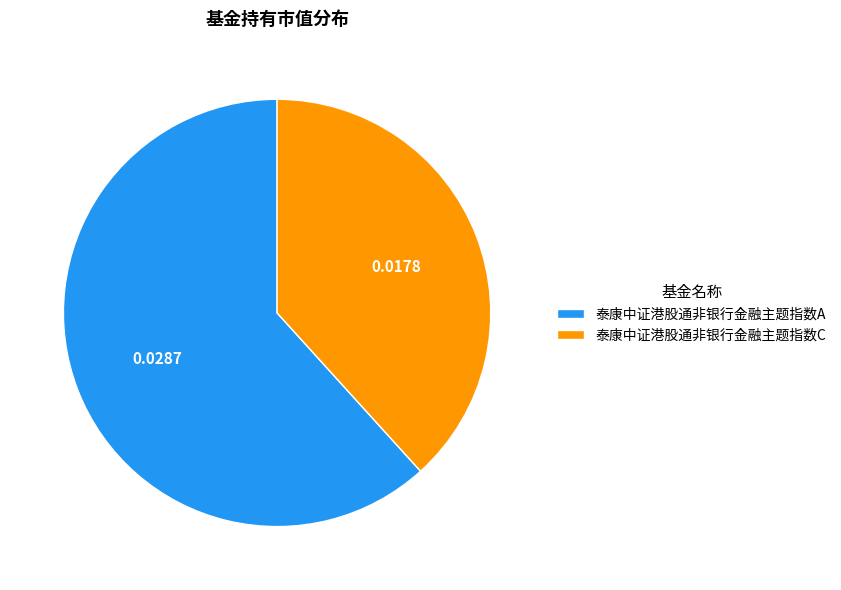

Is the sum of 泰康中证港股通非银行金融主题指数C and 泰康中证港股通非银行金融主题指数A greater than half?

Yes